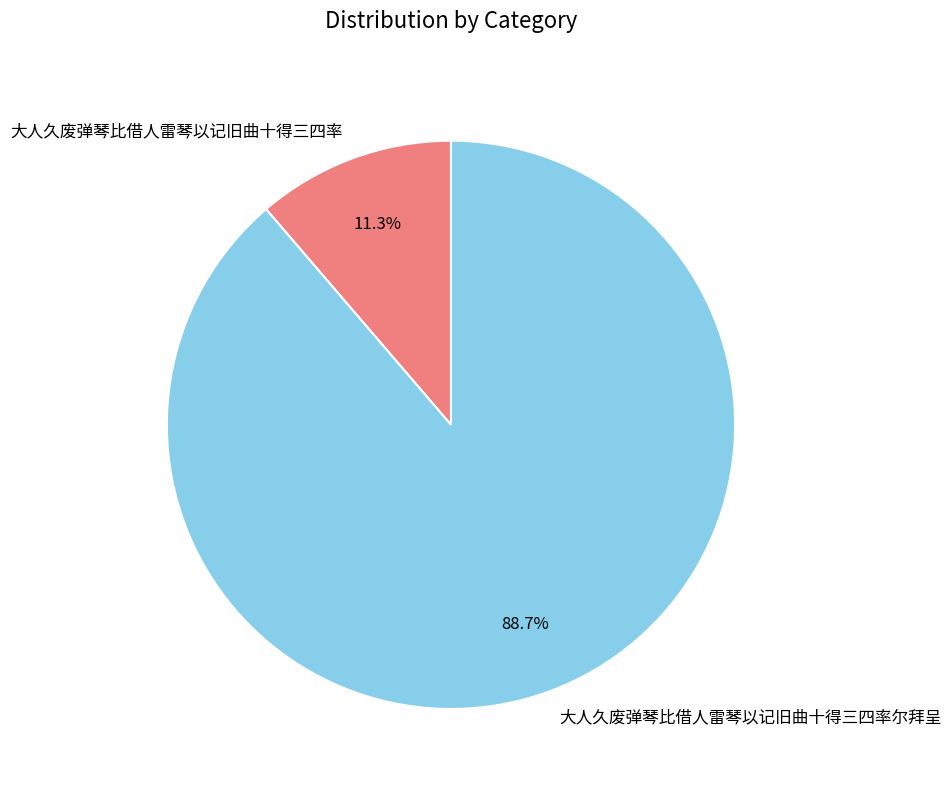

Does 大人久废弹琴比借人雷琴以记旧曲十得三四率 represent more than half of the total?

No